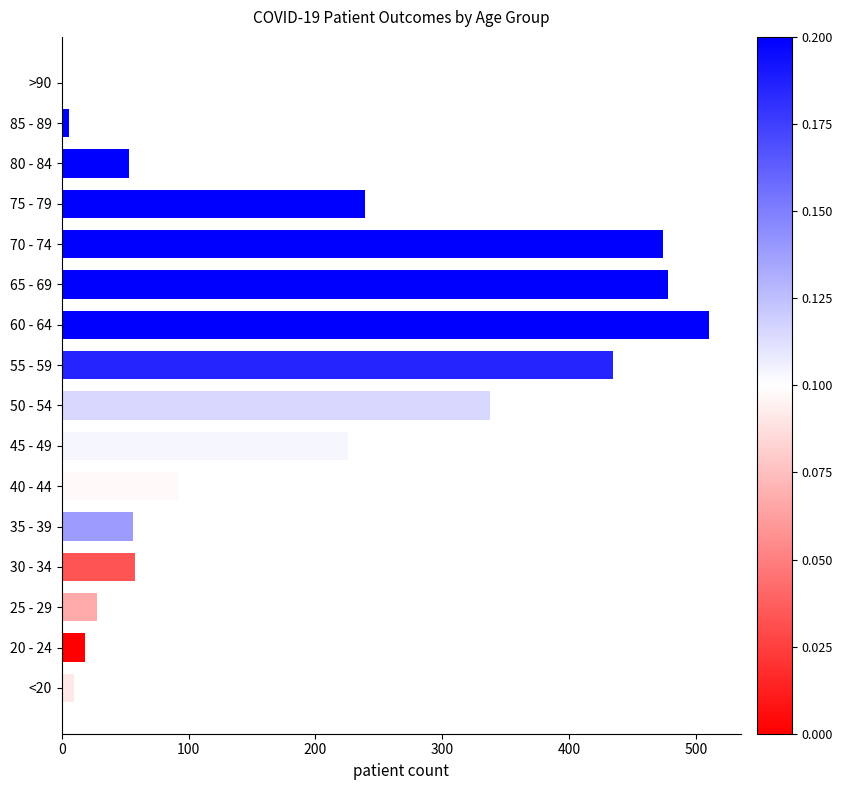

What is the maximum value shown in the chart?

510